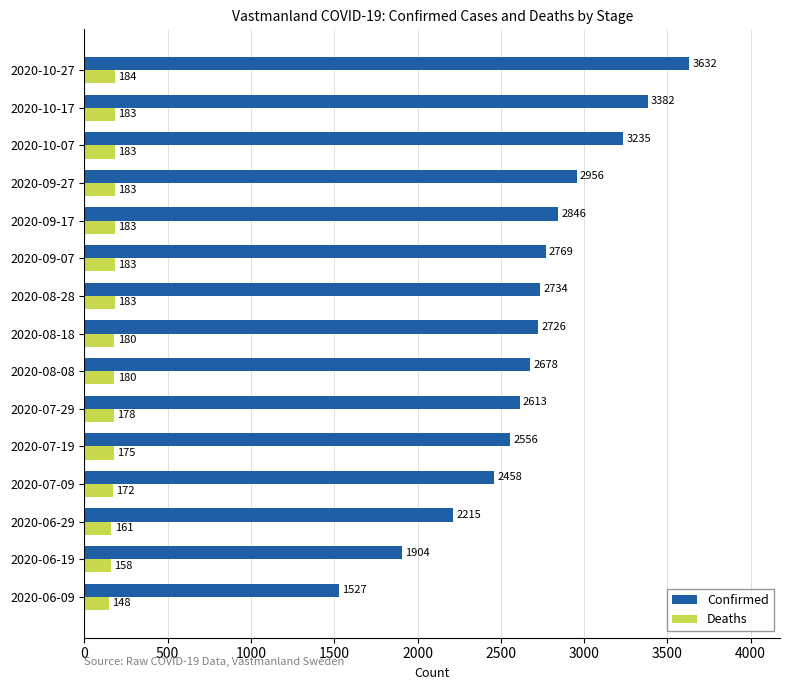

Which series changed the most between 2020-07-19 and 2020-08-28?

Confirmed